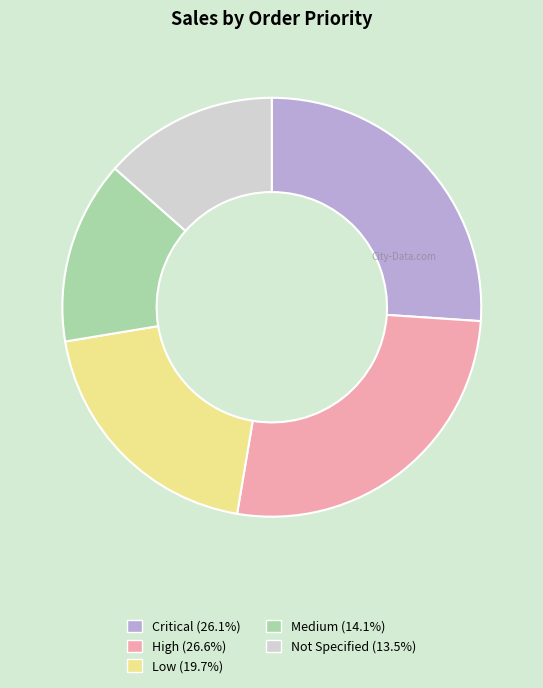

Which category has the biggest portion of the pie?

High